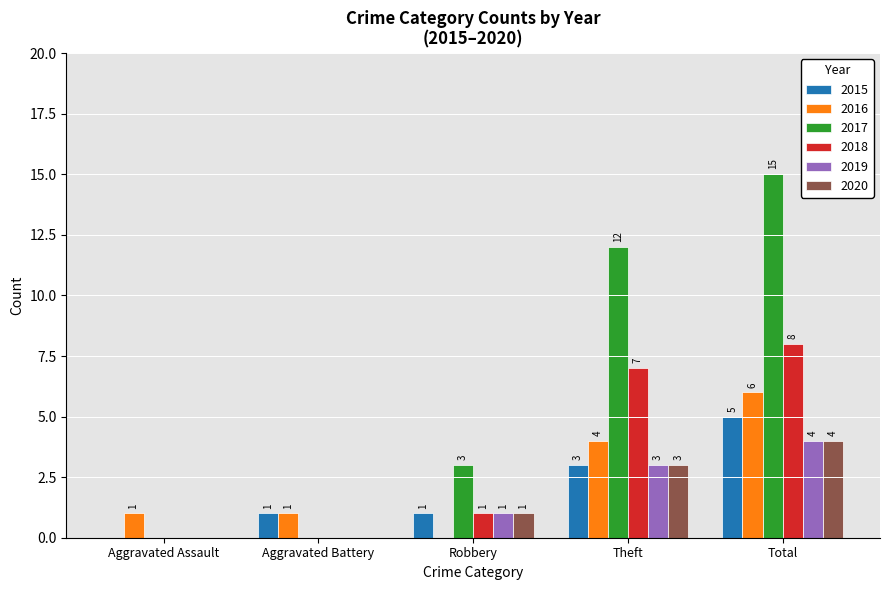

What are all the series names shown in the legend?

2015, 2016, 2017, 2018, 2019, 2020